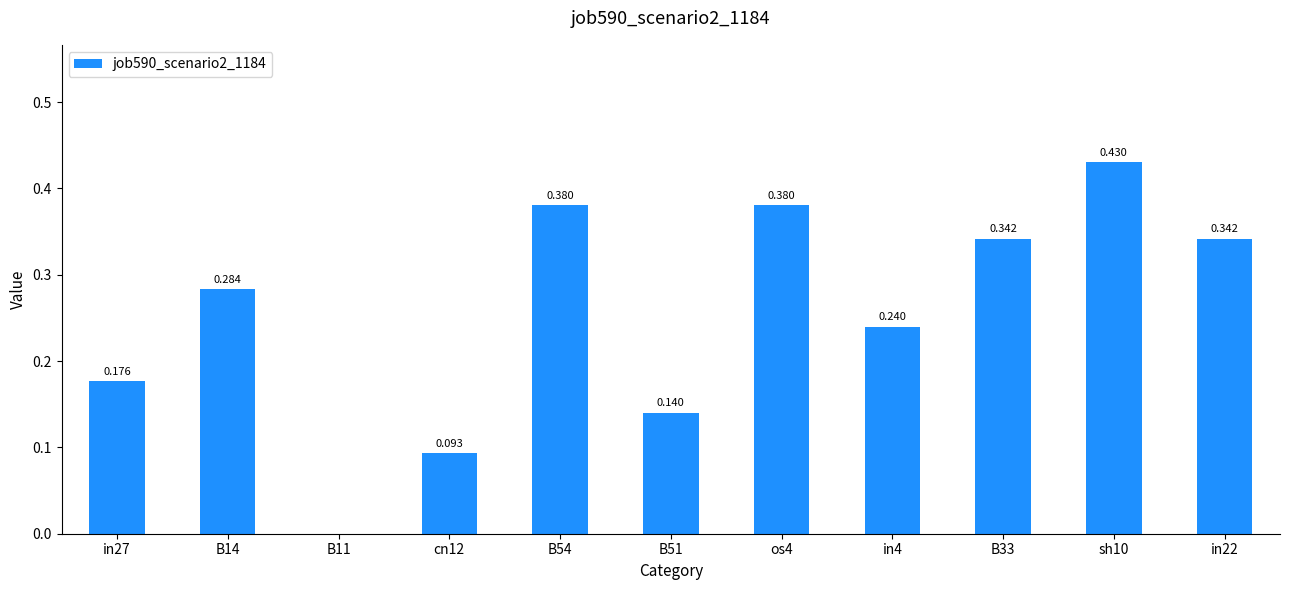

Are the bars horizontal?

No